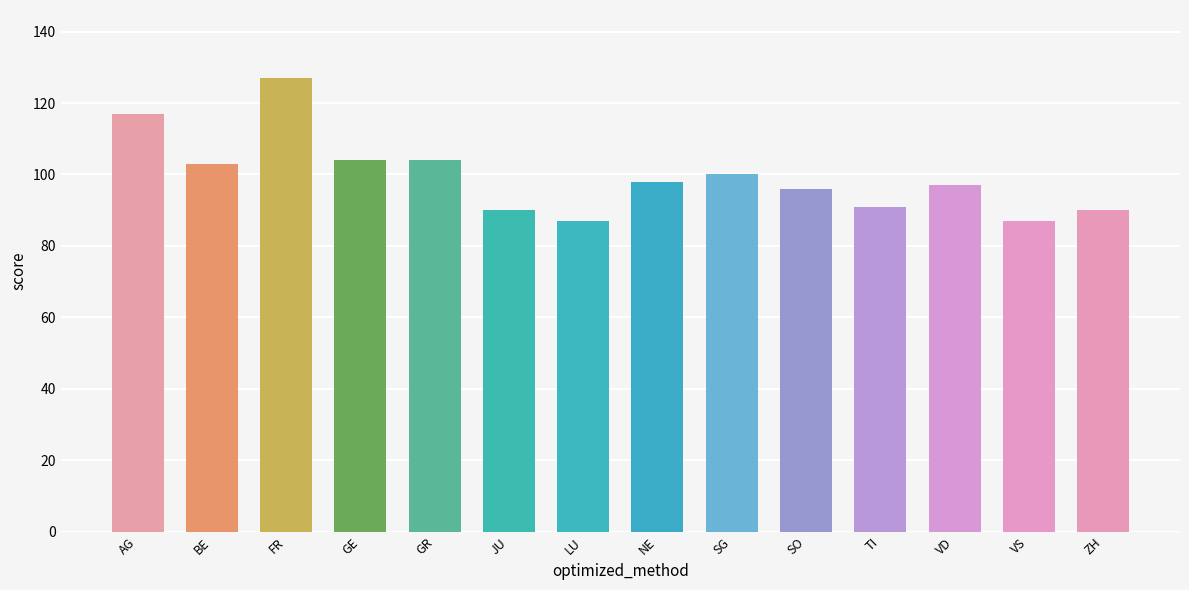

True or false: the data shows 27 at TI.

False